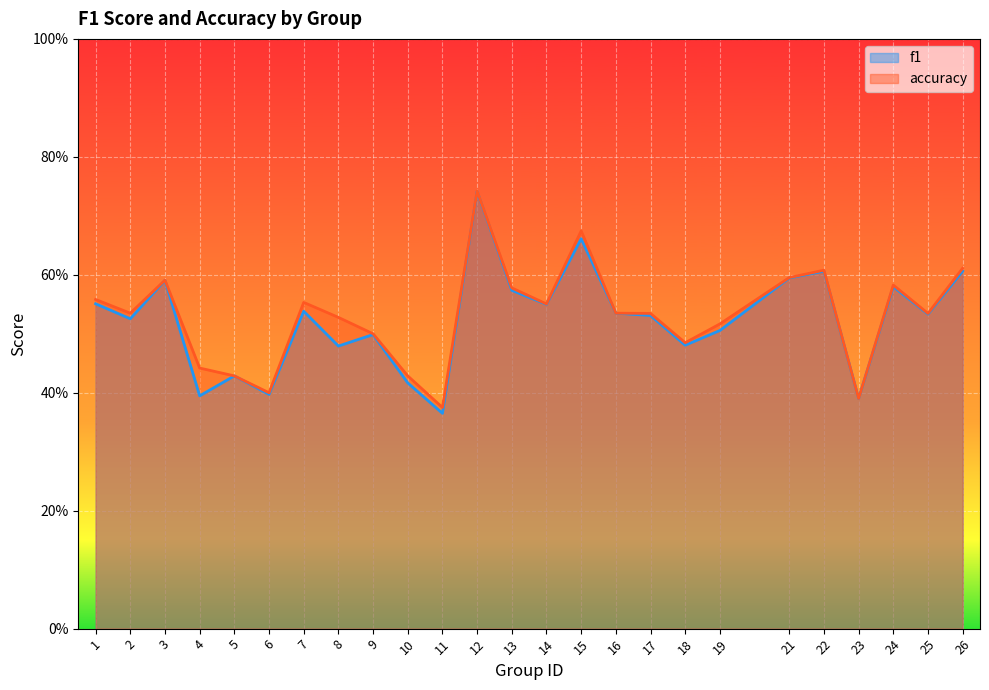

The f1 series shows 0.3 at 15. True or false?

False